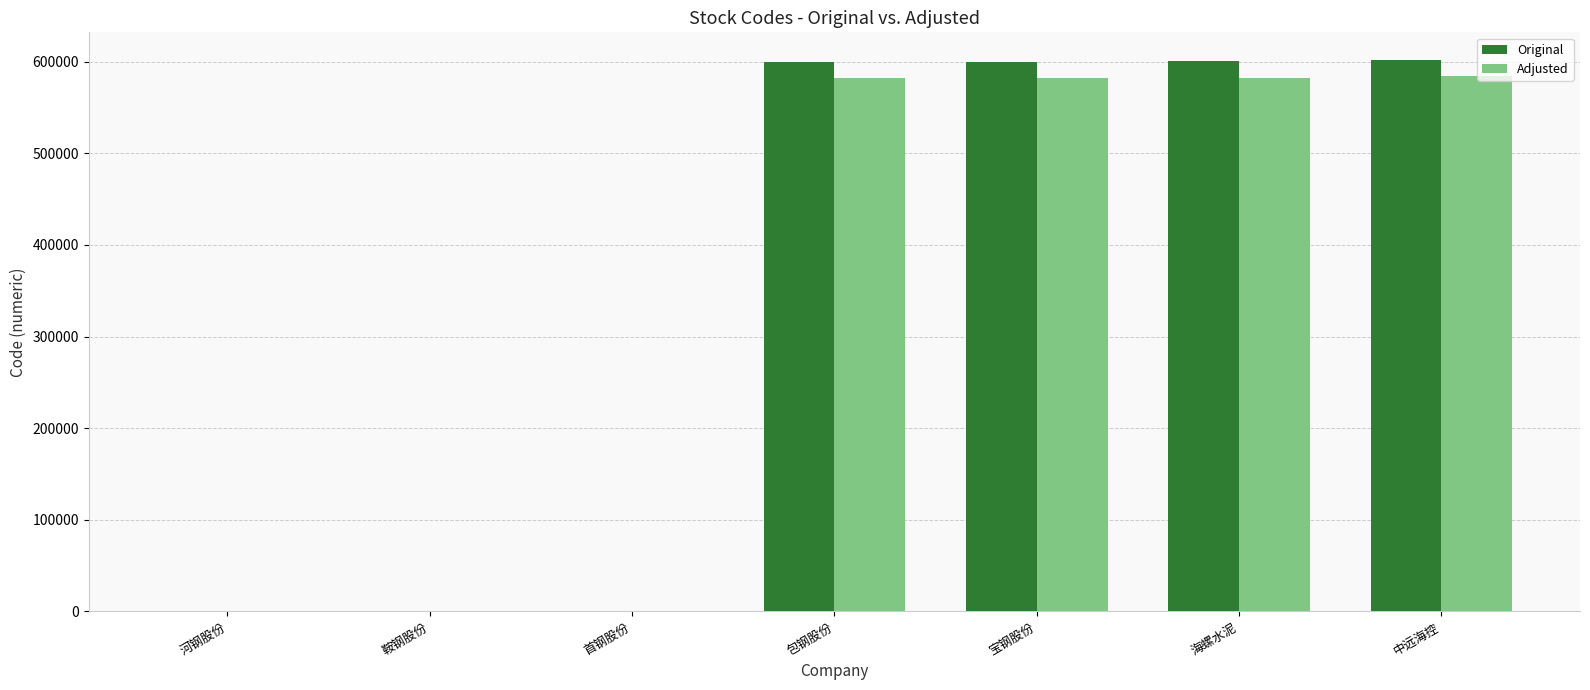

What is the average value of the Original series?

343585.6